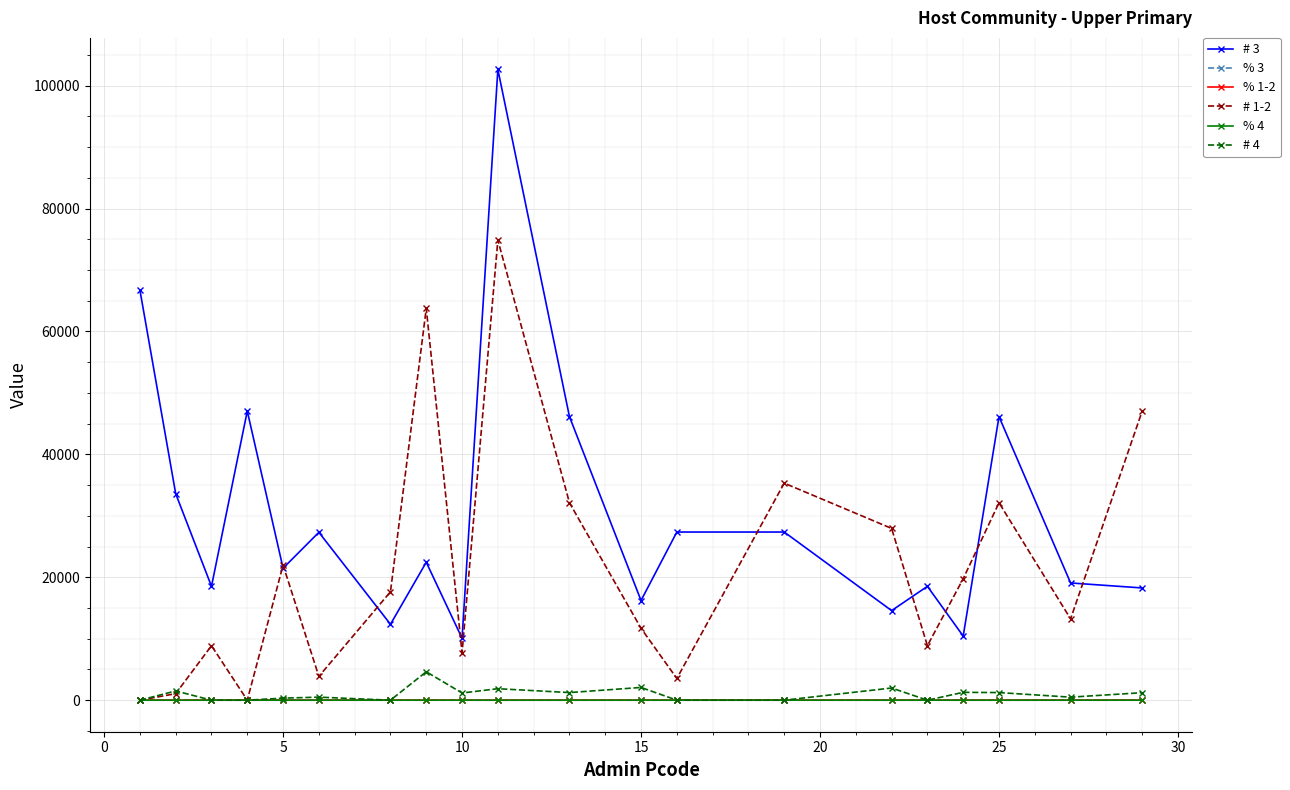

How many categories are shown in the chart?

20